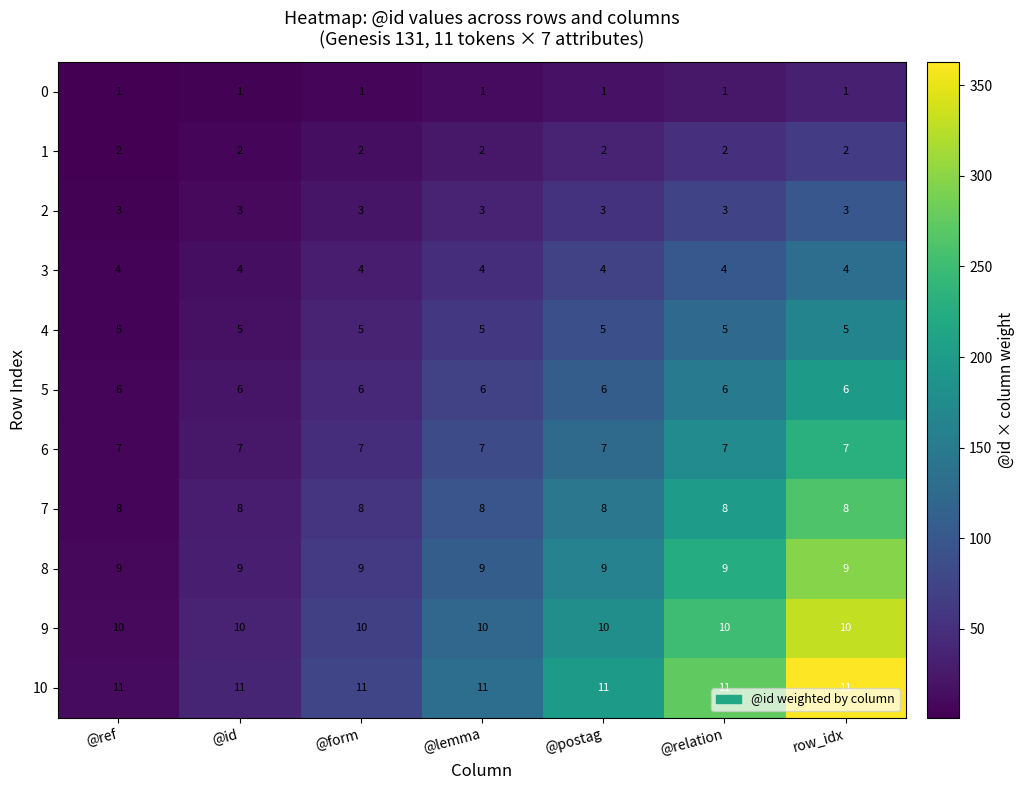

At @id, list the series in order from largest to smallest.

10, 9, 8, 7, 6, 5, 4, 3, 2, 1, 0